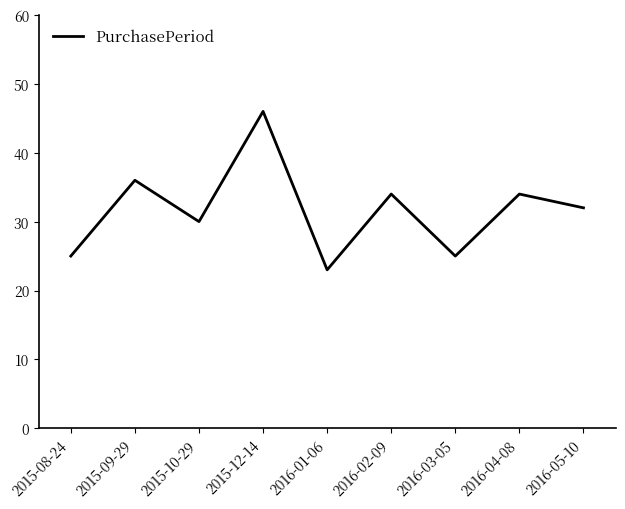

Read the value at 2015-12-14, to the nearest 10.

50